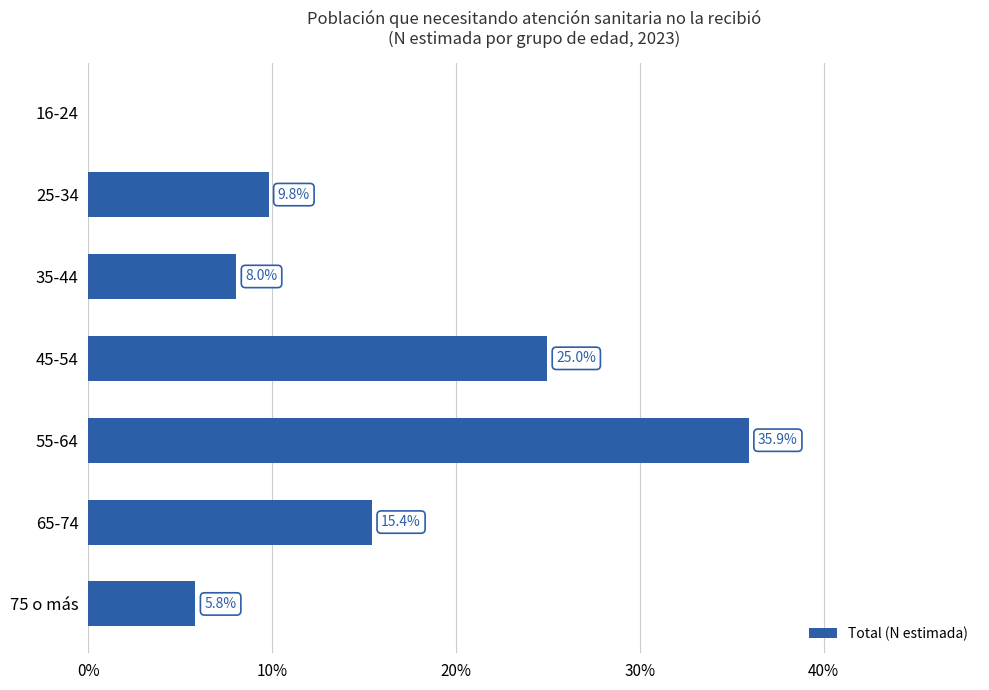

What is the change in value from 35-44 to 75 o más?

-2.2